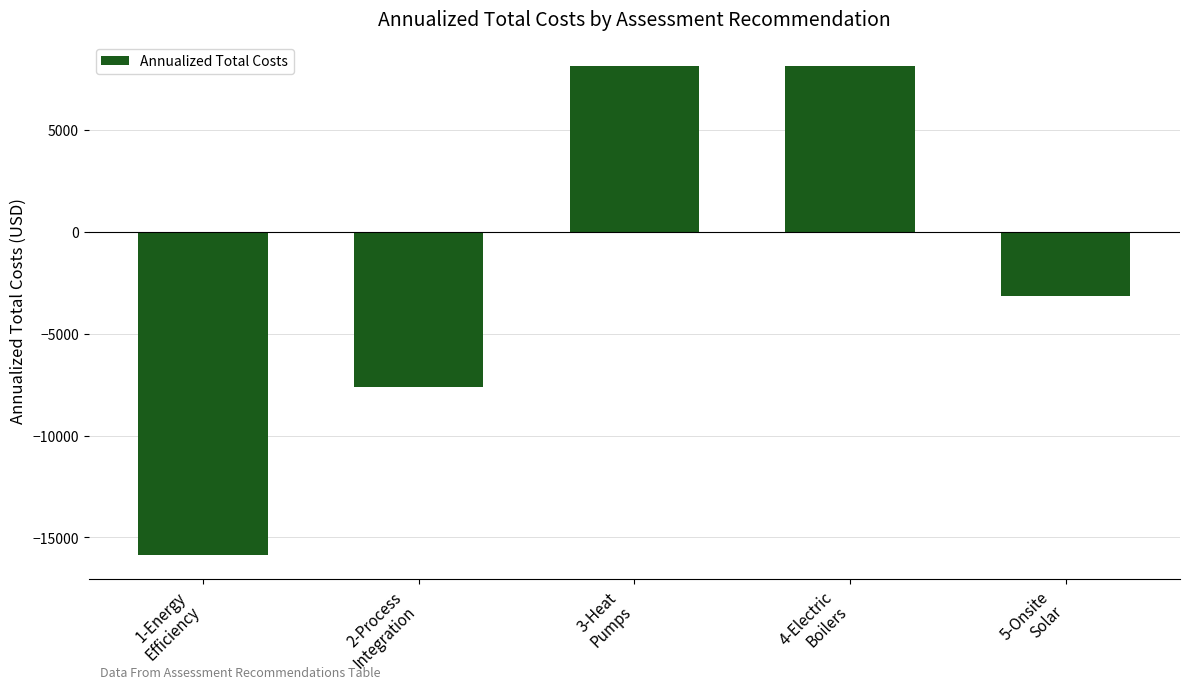

How many values exceed -3170?

2